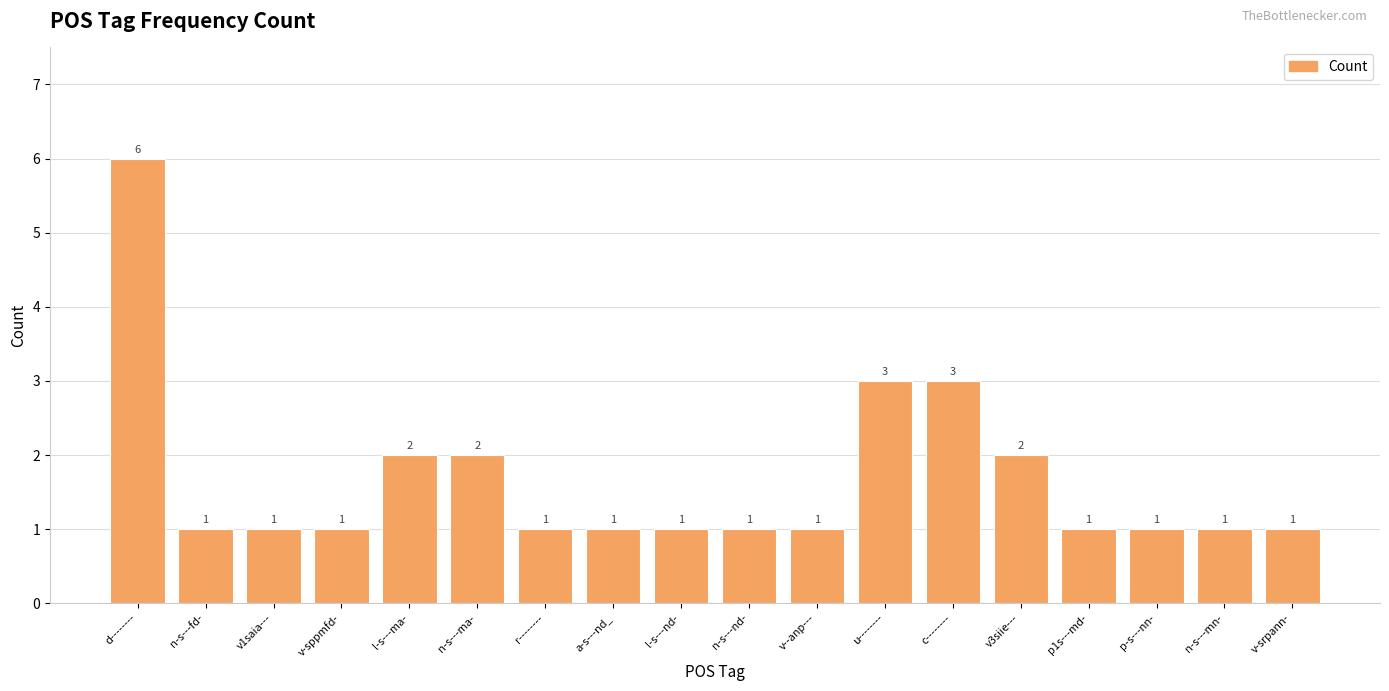

How many values are between 1 and 2?

15